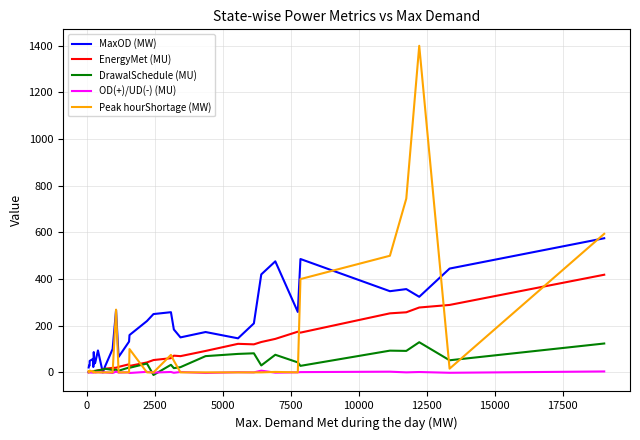

What is the maximum value shown in the chart?

1400.0